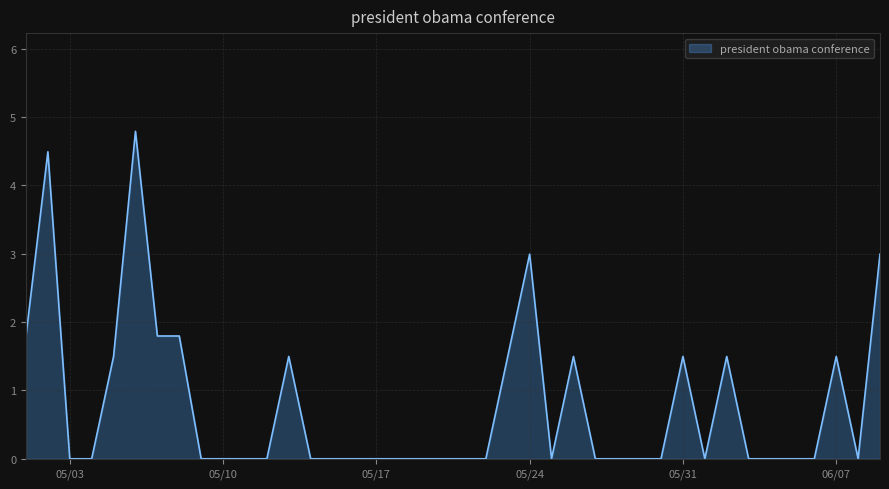

What is the difference between the maximum and minimum values?

4.8